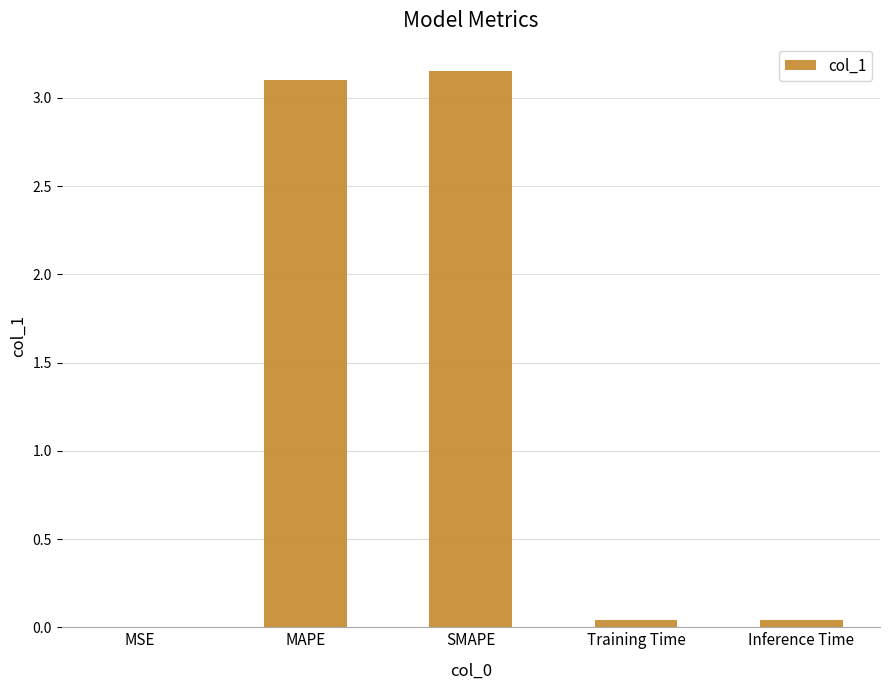

The value at Inference Time is 0.0. True or false?

True